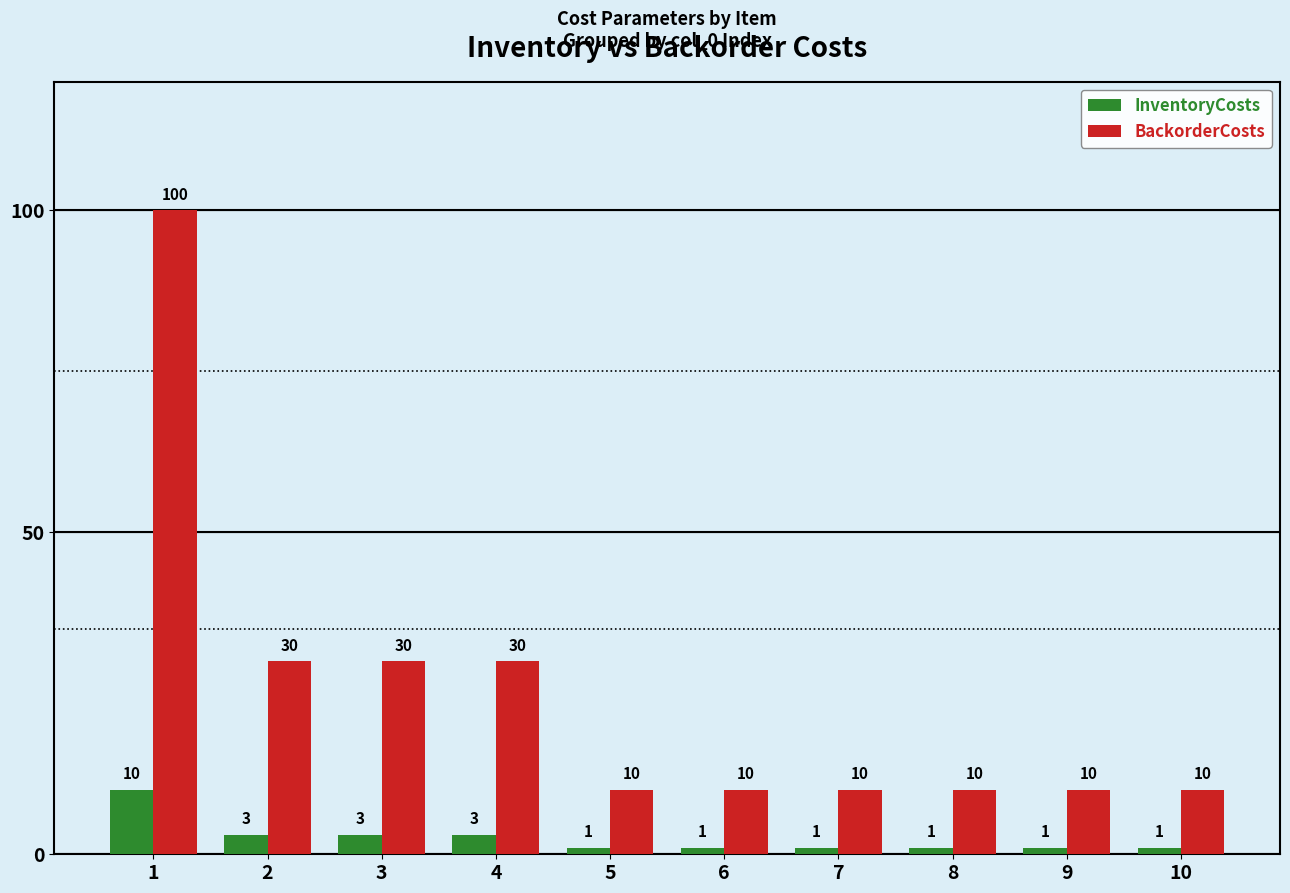

What is the value of the BackorderCosts bar at the 5th from the left?

10